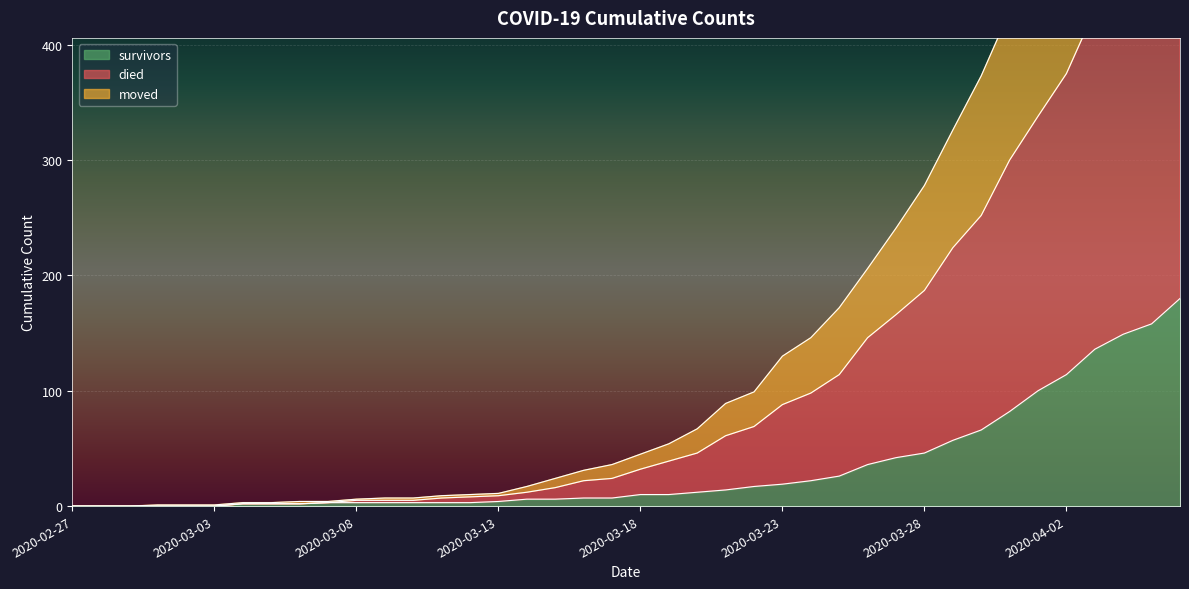

What is the maximum value for survivors?

180